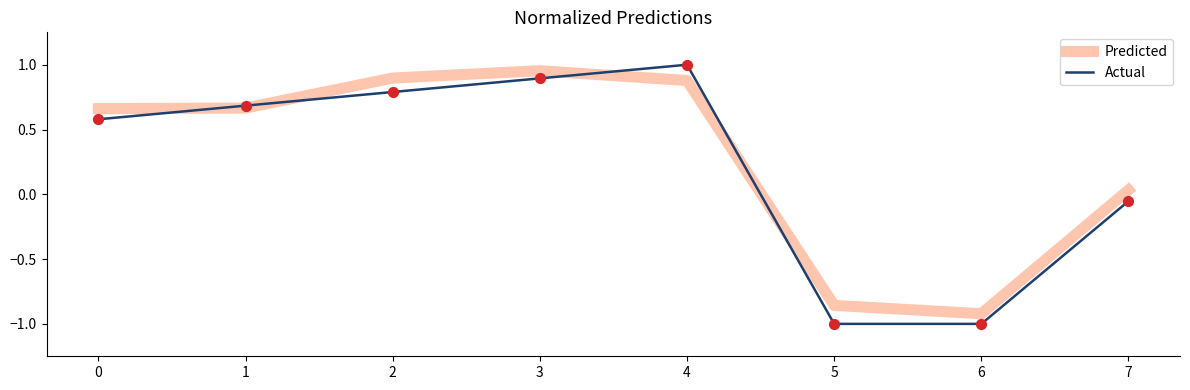

What is the total value across all series at 6?

-1.9